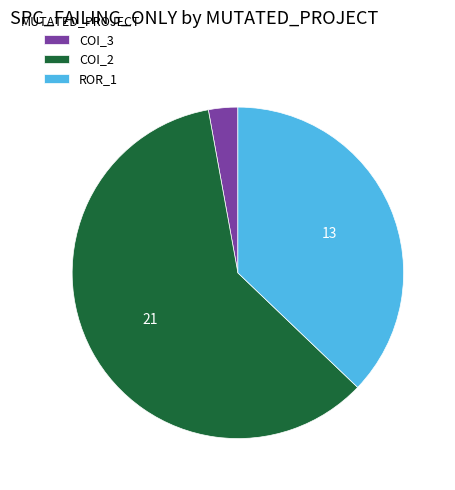

Which has a higher value, COI_2 or COI_3?

COI_2